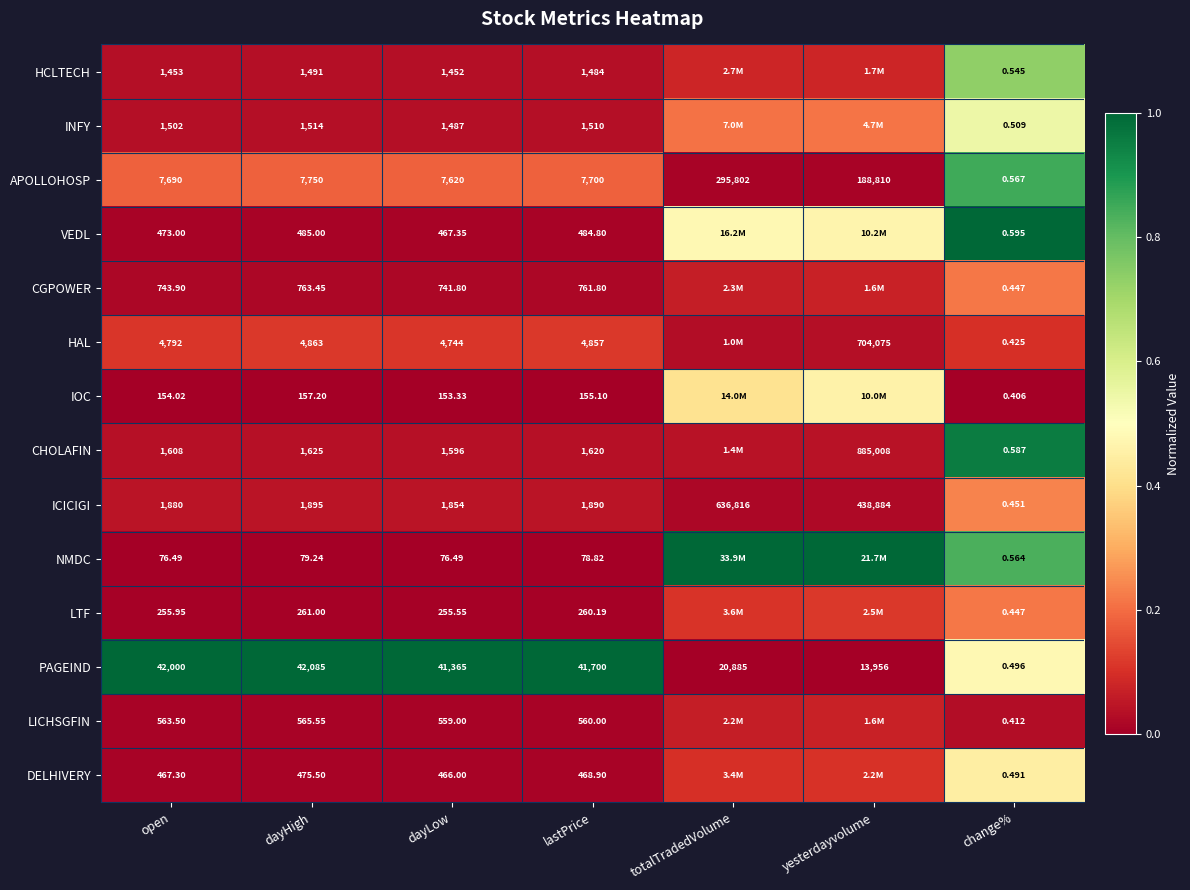

At lastPrice, list the series in order from smallest to largest.

NMDC, IOC, LTF, DELHIVERY, VEDL, LICHSGFIN, CGPOWER, HCLTECH, INFY, CHOLAFIN, ICICIGI, HAL, APOLLOHOSP, PAGEIND